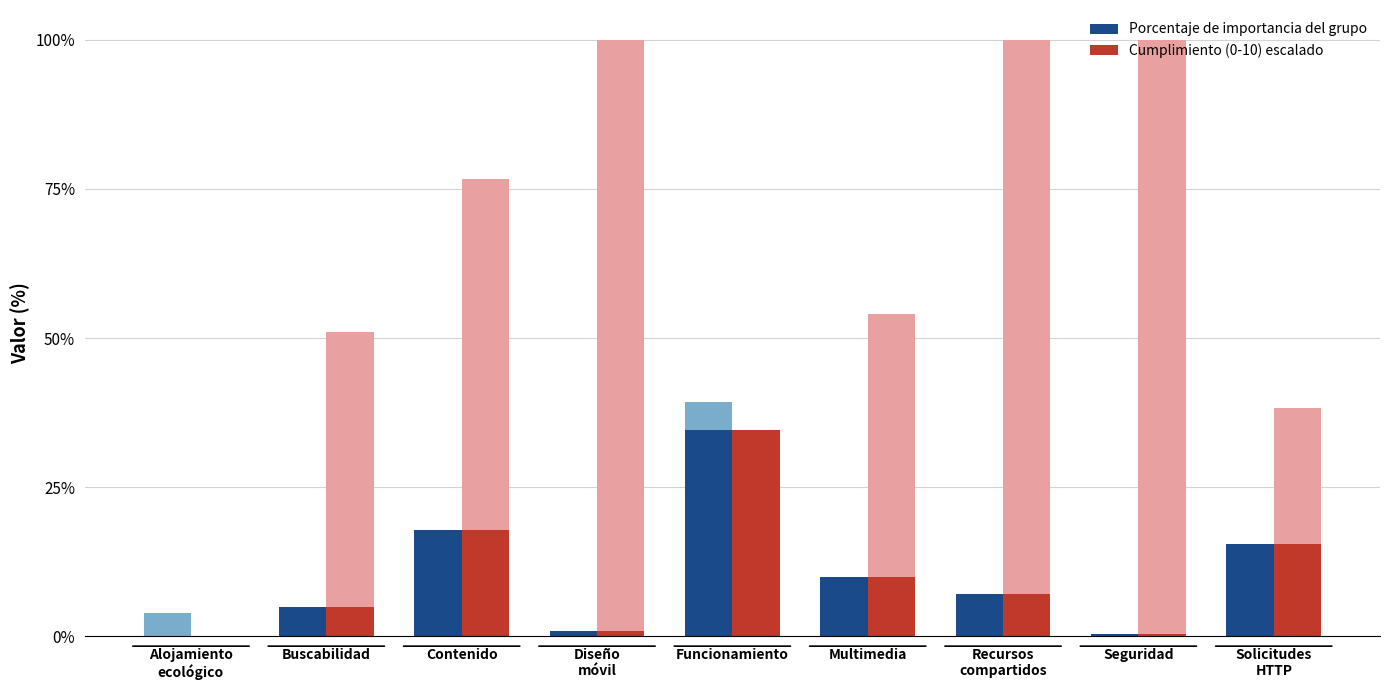

Is it true that Cumplimiento (0-10) escalado equals 57.7 at Funcionamiento?

False